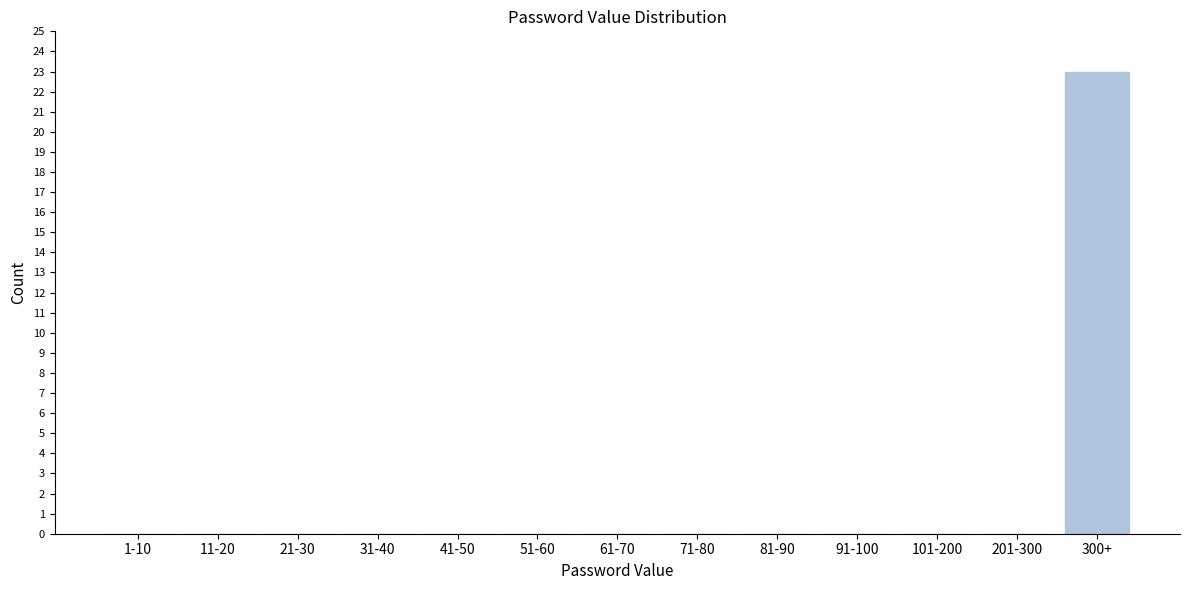

Reading left to right, list all the values displayed in this chart.

1-10=0	11-20=0	21-30=0	31-40=0	41-50=0	51-60=0	61-70=0	71-80=0	81-90=0	91-100=0	101-200=0	201-300=0	300+=23